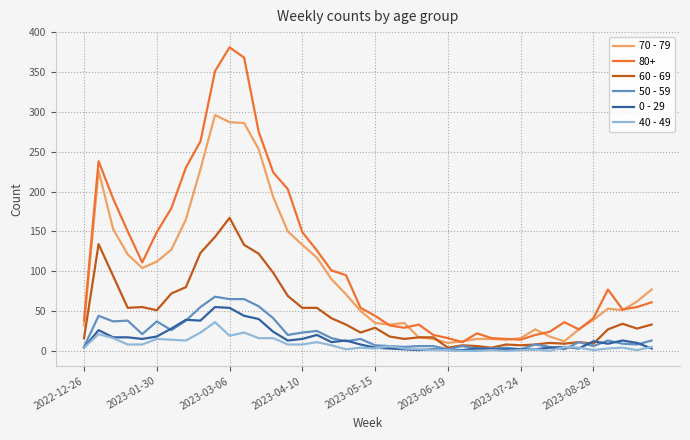

True or false: 40 - 49 and 70 - 79 cross at least once.

False